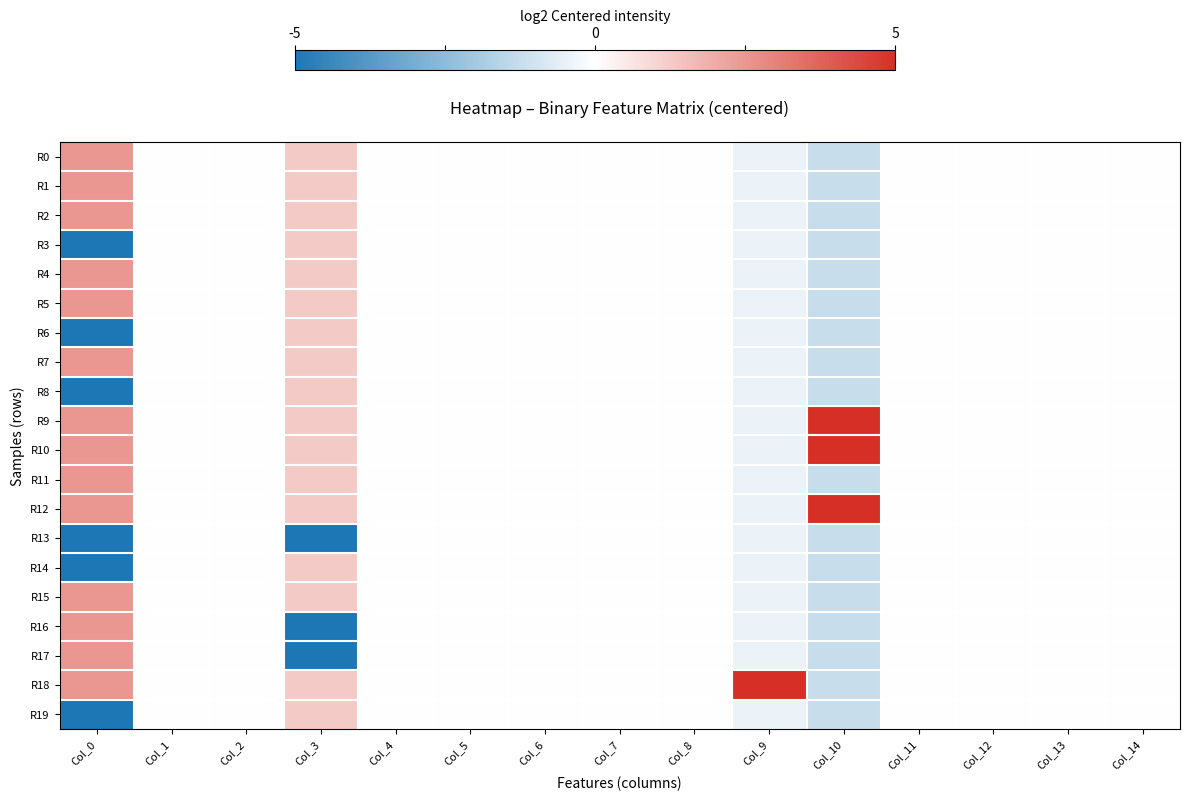

At how many categories does at least one series exceed 0?

4